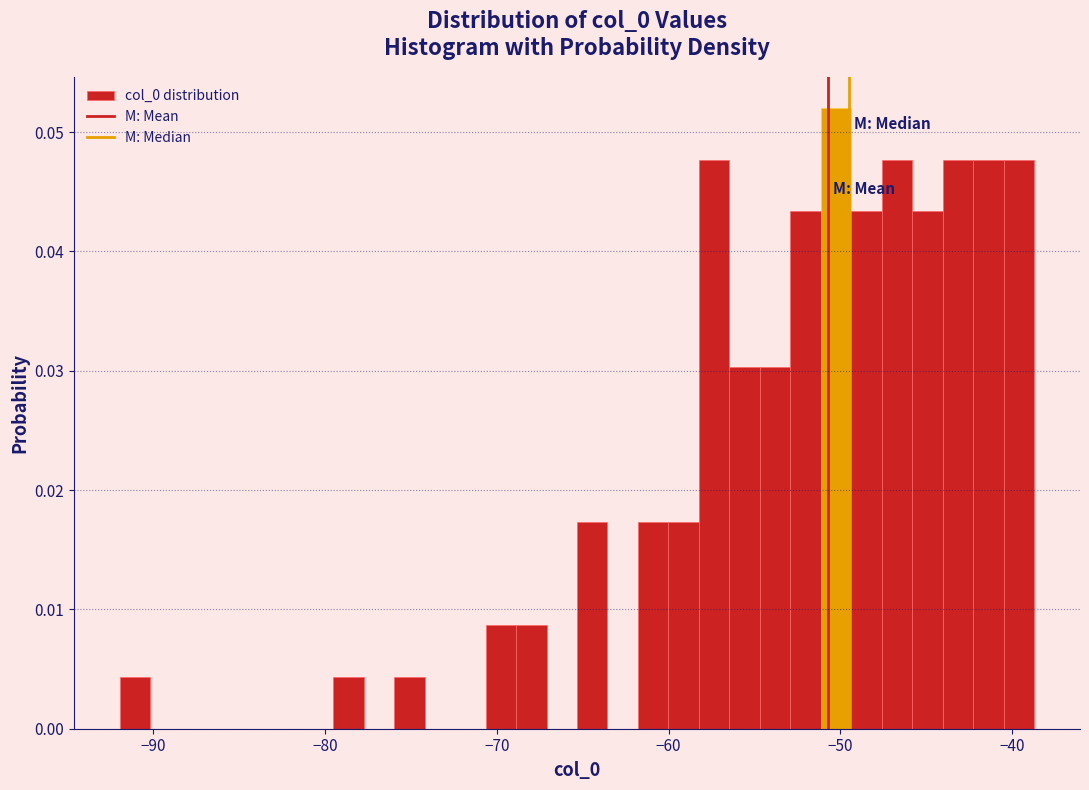

Read against the x-axis, roughly where is the centre of the tallest bar?

-50